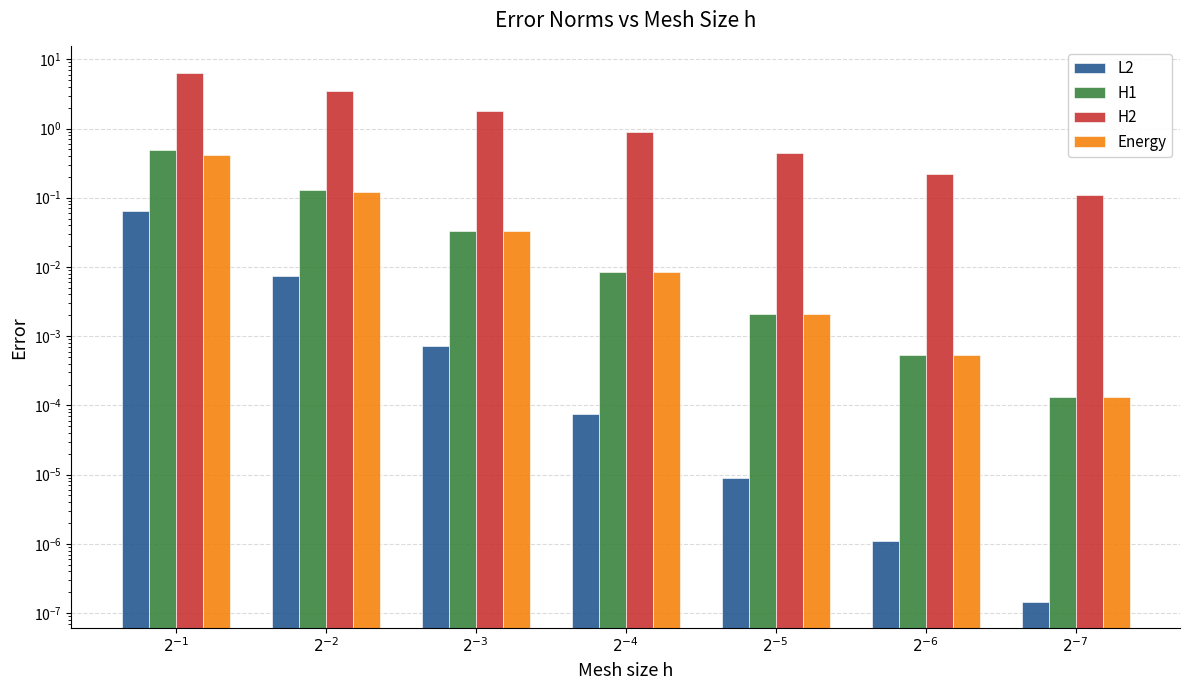

How many bars are there in each group?

4